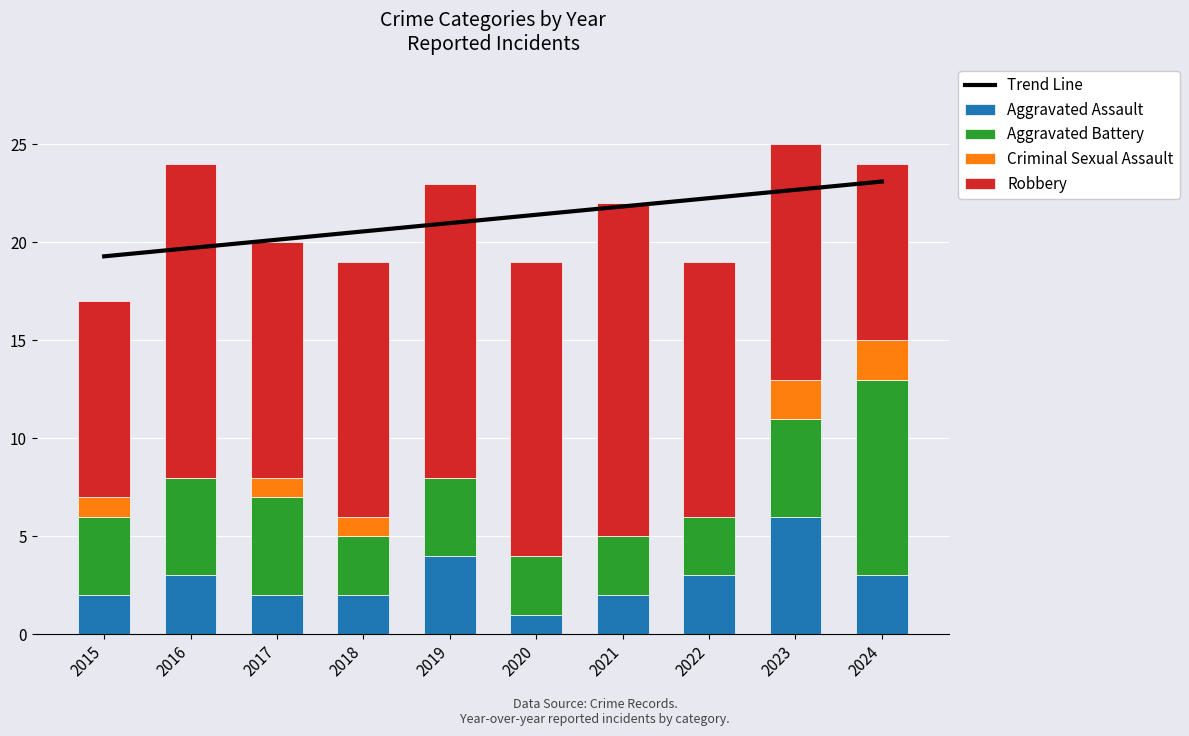

What are all the series names shown in the legend?

Trend Line, Aggravated Assault, Aggravated Battery, Criminal Sexual Assault, Robbery